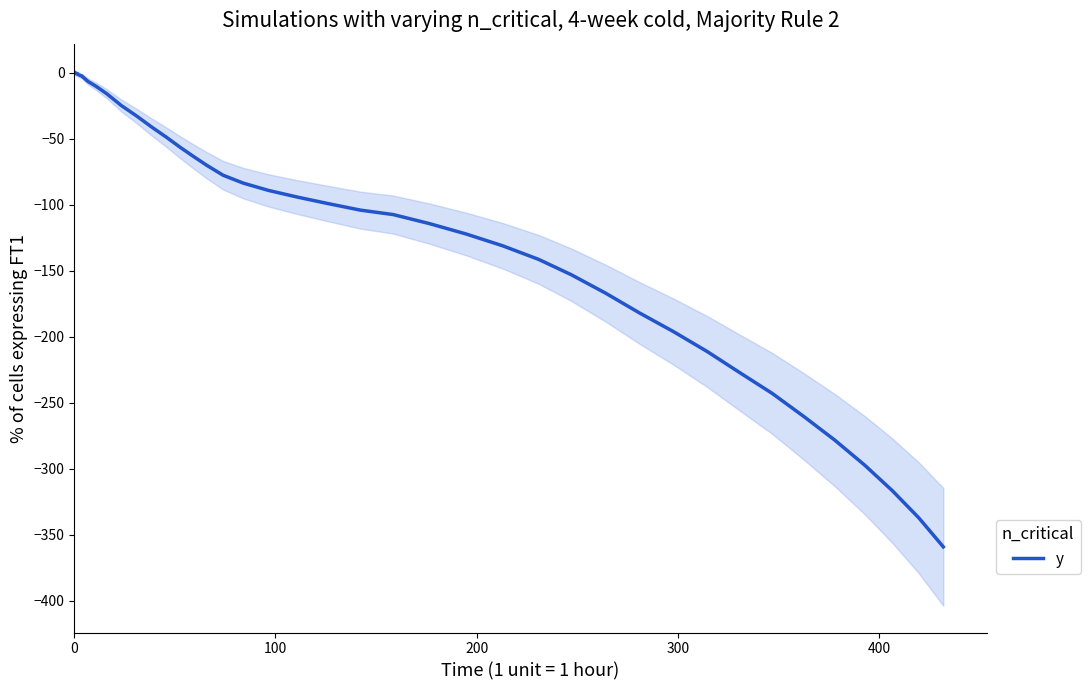

What is the minimum value for y?

-359.3